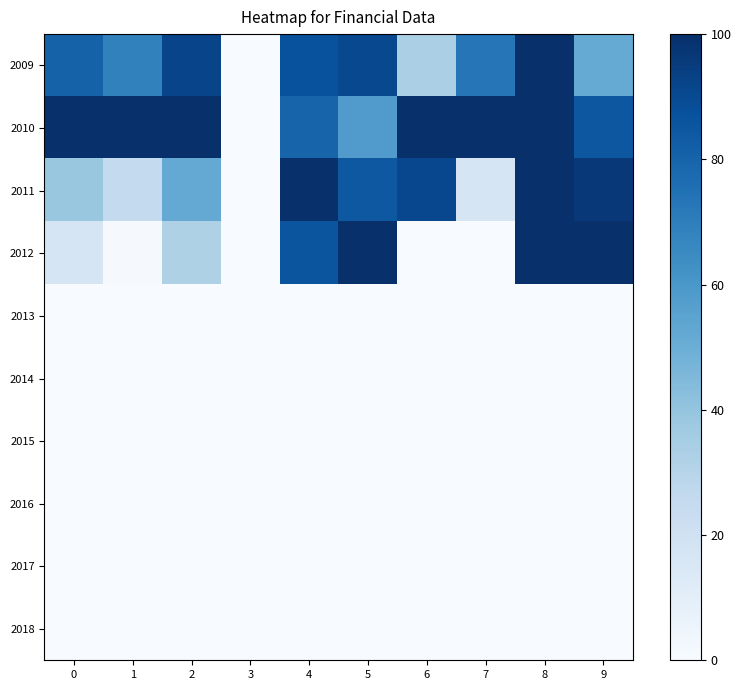

Which series has the largest range (max minus min)?

2012